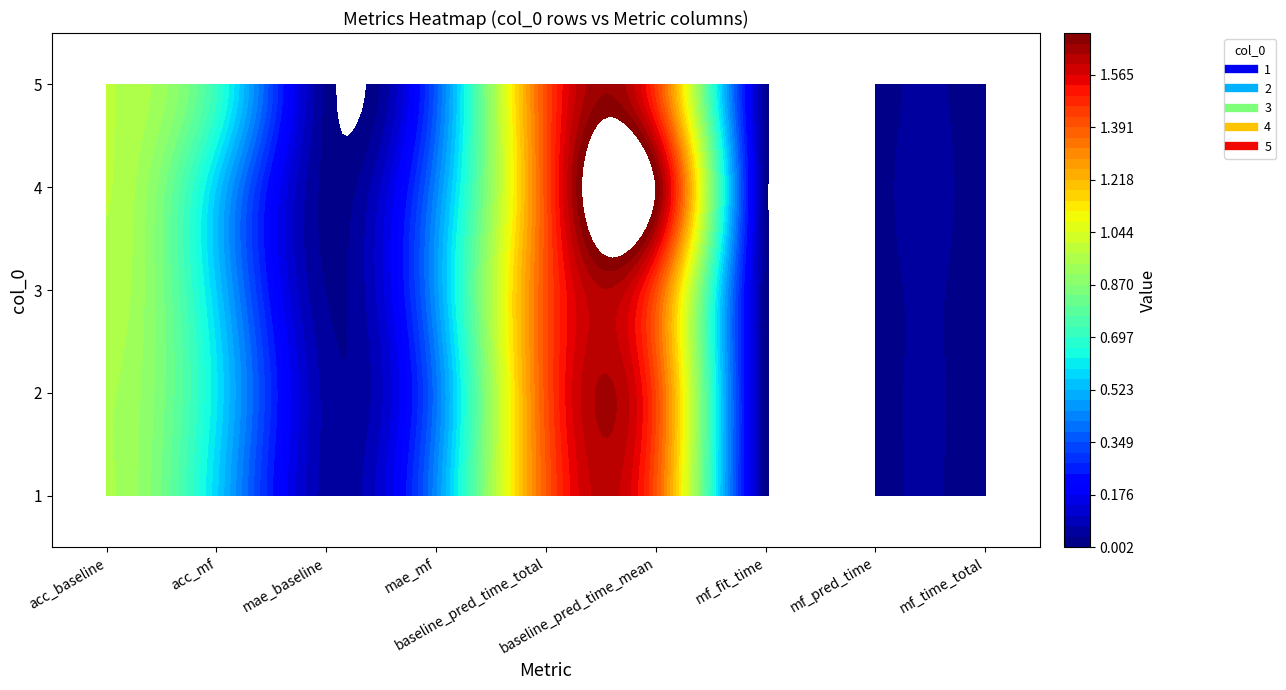

At how many categories does at least one series exceed 1?

2